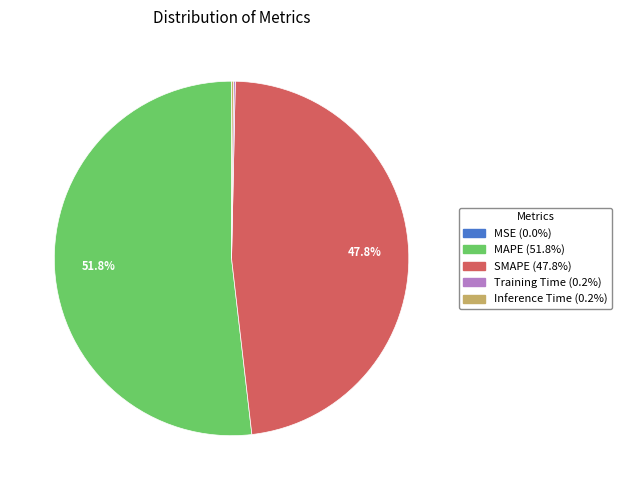

Which has a higher value, SMAPE or MAPE?

MAPE